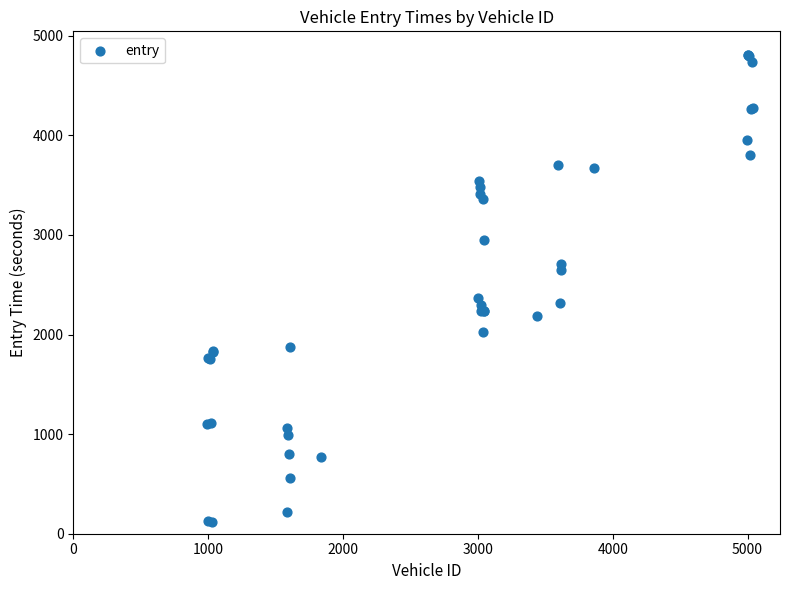

What Y value in the scatter plot is closest to 2462?

2367.2